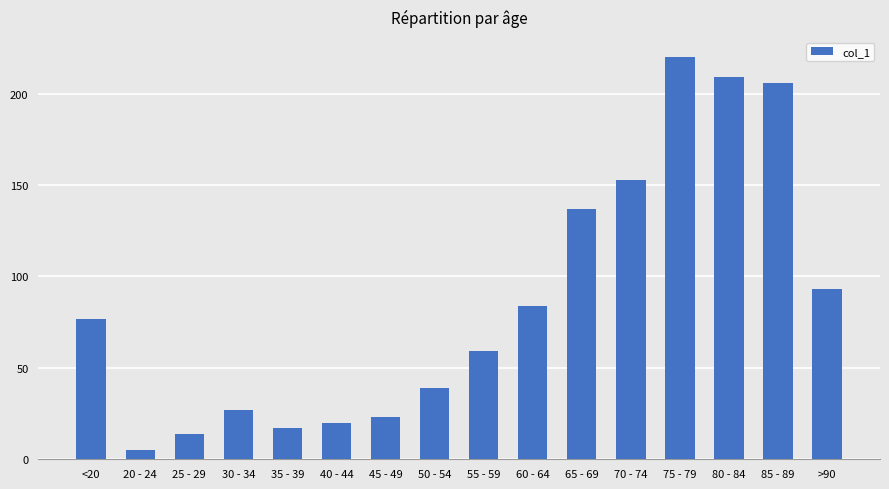

Are the bars grouped side by side (vs. stacked)?

No